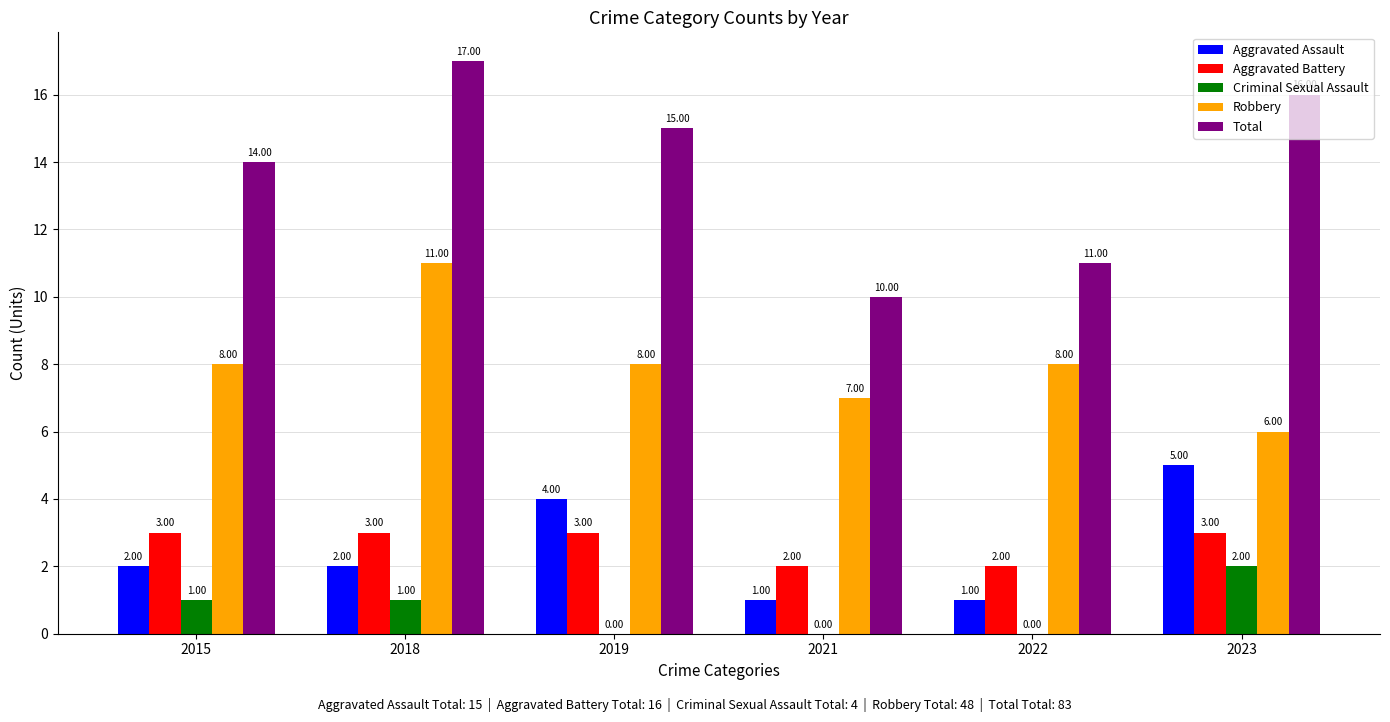

Reading left to right, what are all the values shown in this chart?

Aggravated Assault: 2015=2	2018=2	2019=4	2021=1	2022=1	2023=5
Aggravated Battery: 2015=3	2018=3	2019=3	2021=2	2022=2	2023=3
Criminal Sexual Assault: 2015=1	2018=1	2019=0	2021=0	2022=0	2023=2
Robbery: 2015=8	2018=11	2019=8	2021=7	2022=8	2023=6
Total: 2015=14	2018=17	2019=15	2021=10	2022=11	2023=16